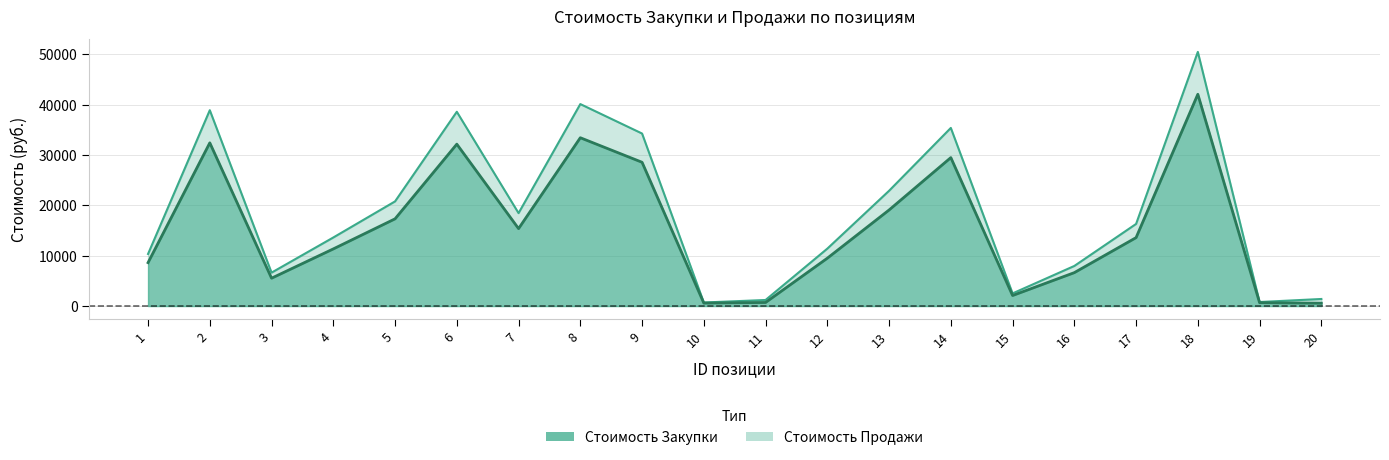

Which series has the largest range (max minus min)?

Стоимость Продажи